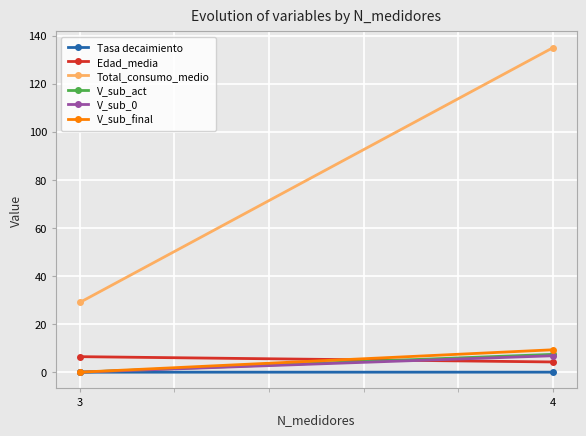

Where is Tasa decaimiento nearest to the value 0?

3